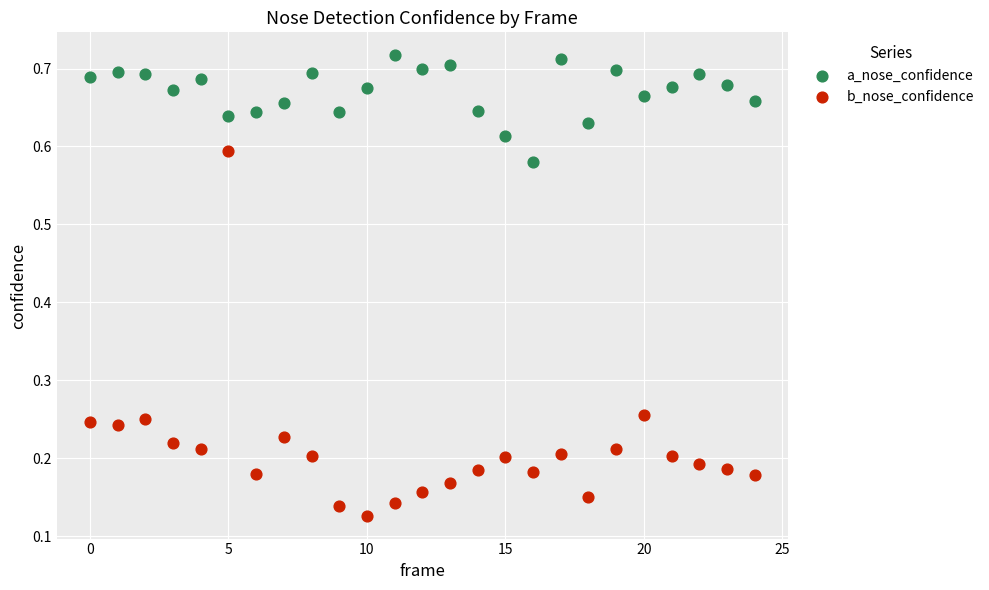

Which series has the largest Y range (max minus min)?

b_nose_confidence